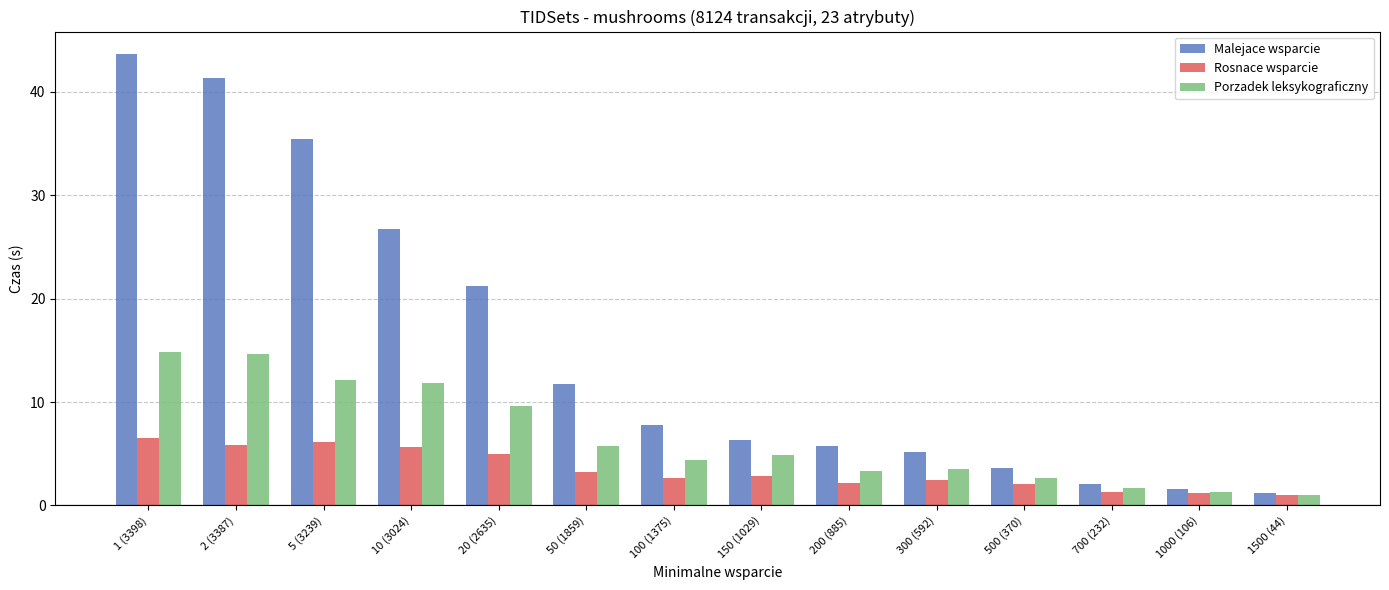

At which label does Malejace wsparcie reach its peak?

1 (3398)